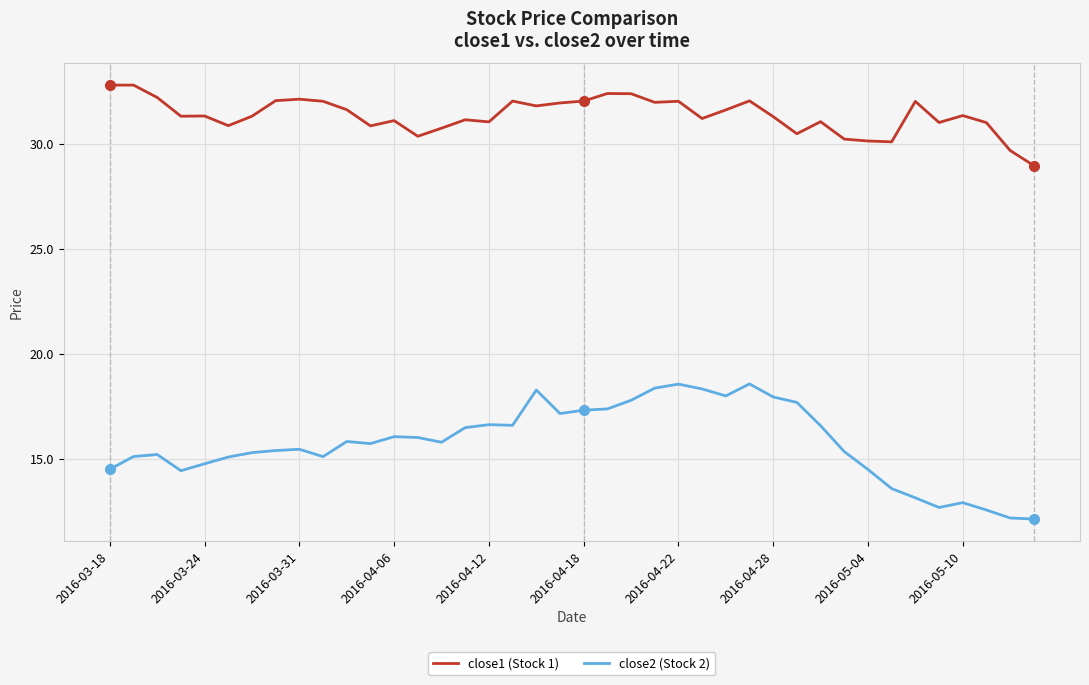

What is the greatest value displayed?

32.8